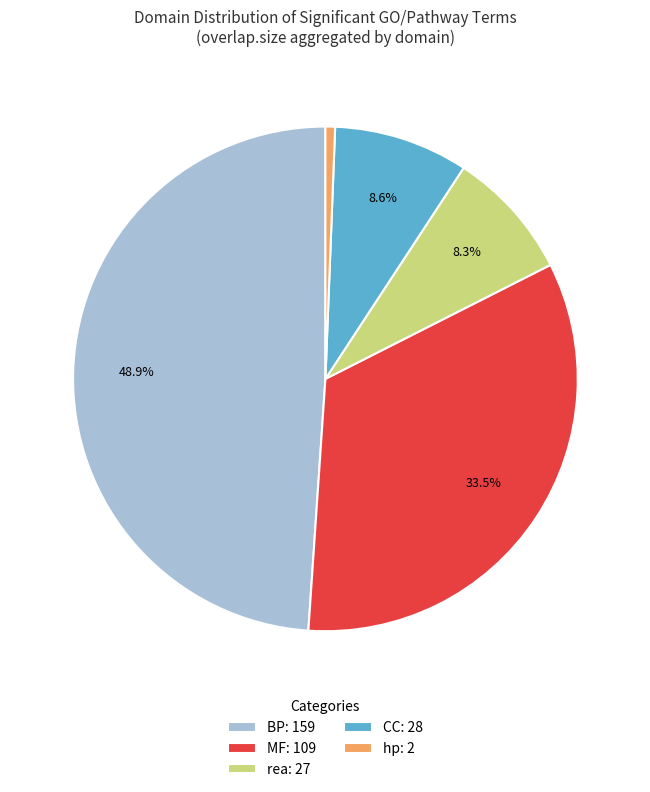

Which category has the smallest portion of the pie?

hp: 2